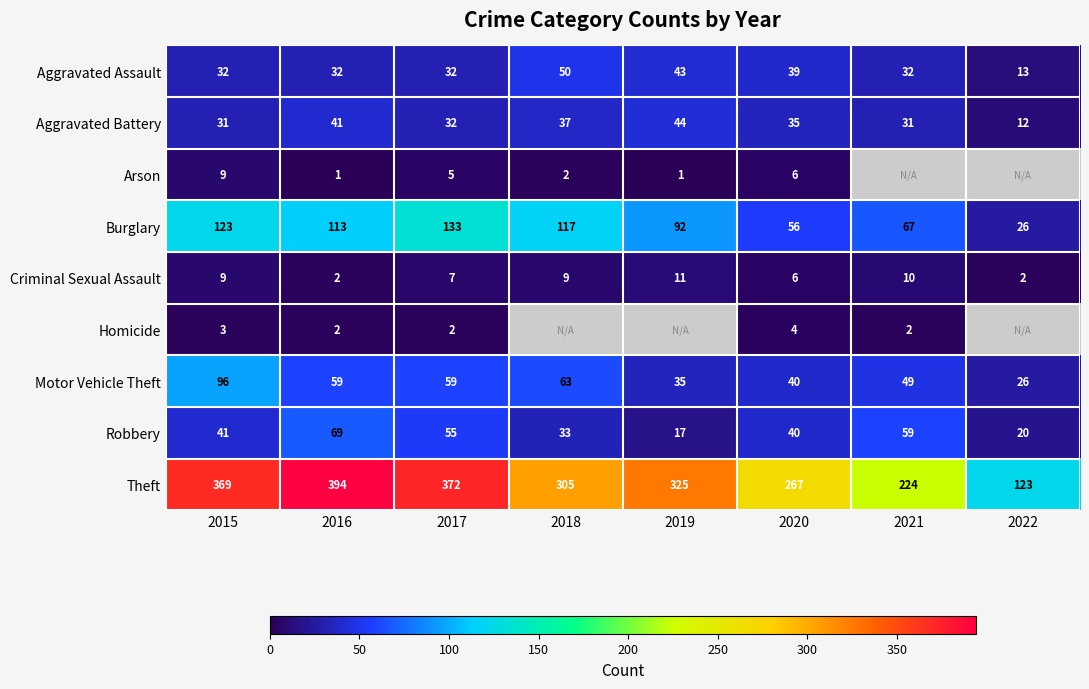

Which category has the highest value across all series?

2016